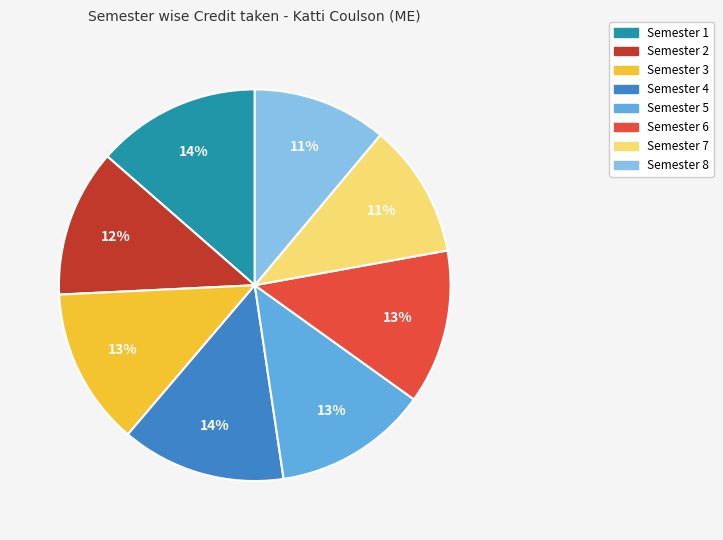

Approximately how many times larger is the value at Semester 4 compared to Semester 5?

1.1